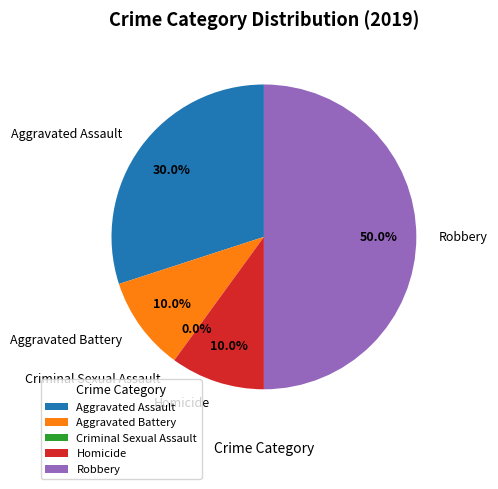

Which slice is the smallest?

Criminal Sexual Assault